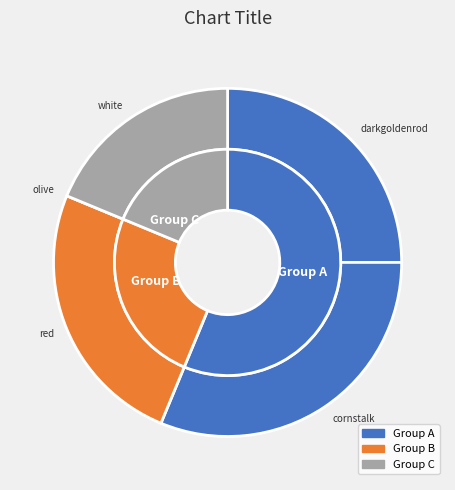

True or false: background_color_color_olive accounts for 10% of the total.

False